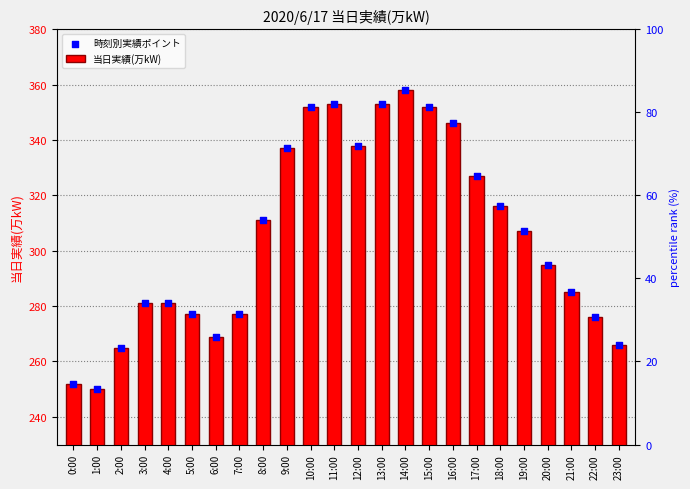

Which series has the largest Y range (max minus min)?

当日実績(万kW)